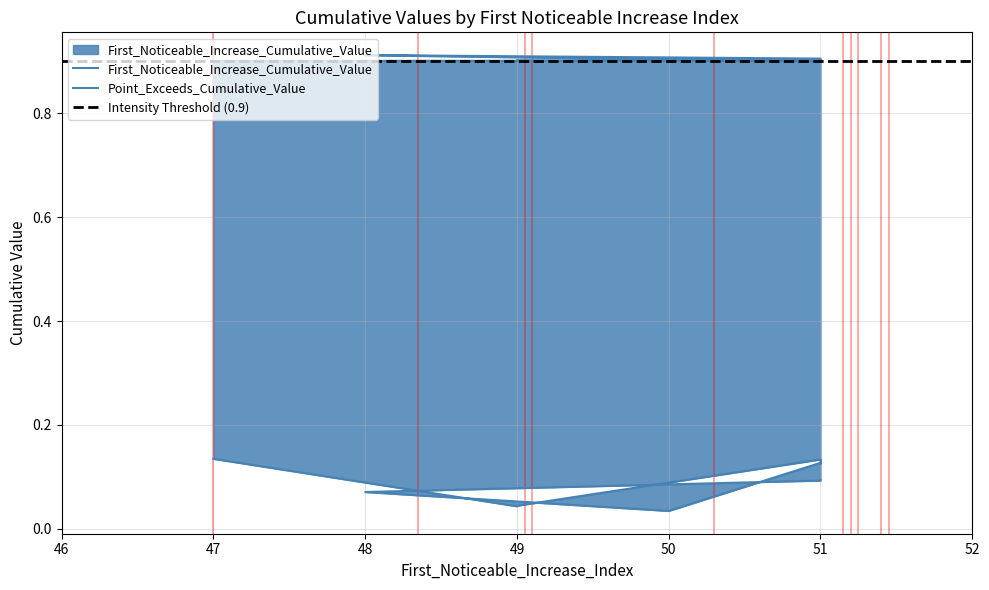

How many Point_Exceeds_Cumulative_Value values are between 0 and 1?

10